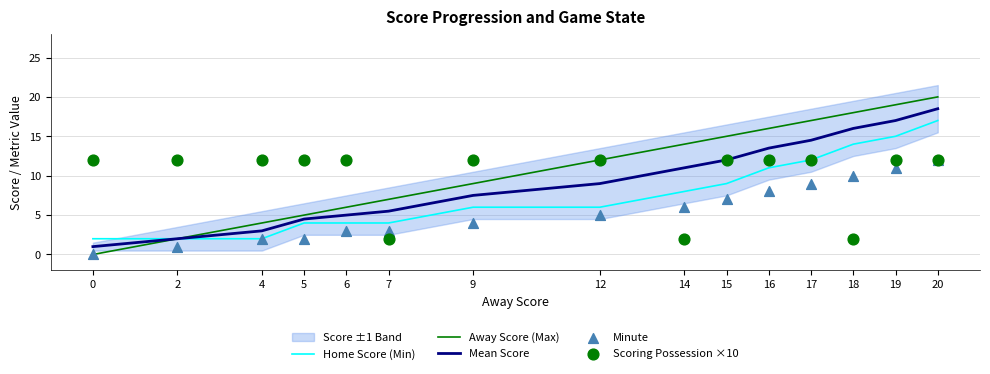

At which category is the sum across all series the highest?

20